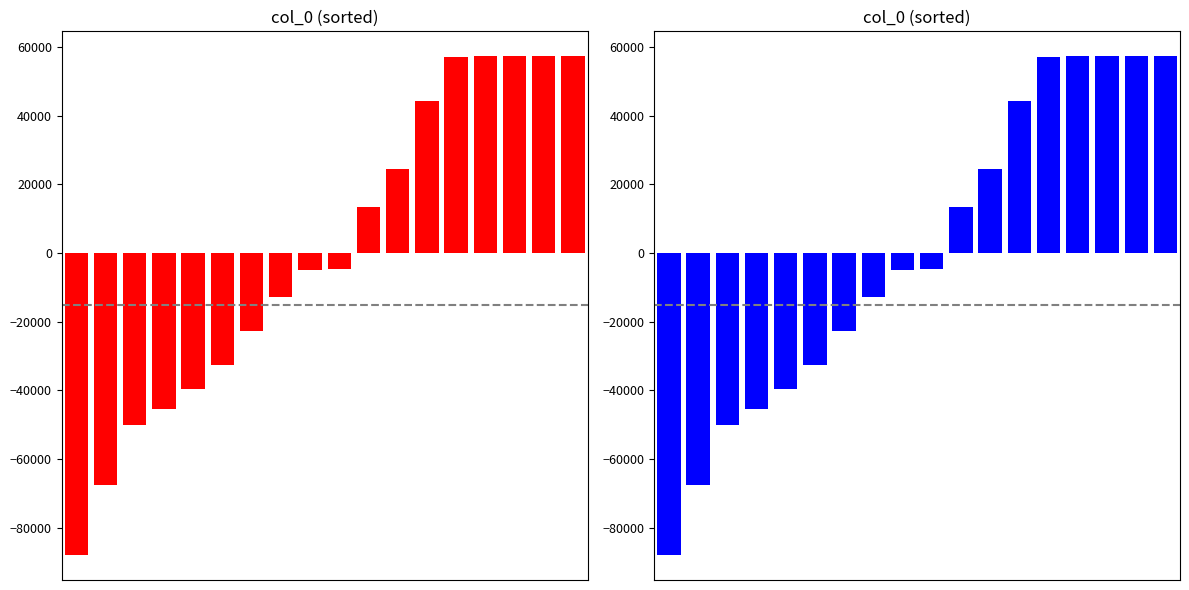

What is the value of the 2nd bar from the left?

-67753.3